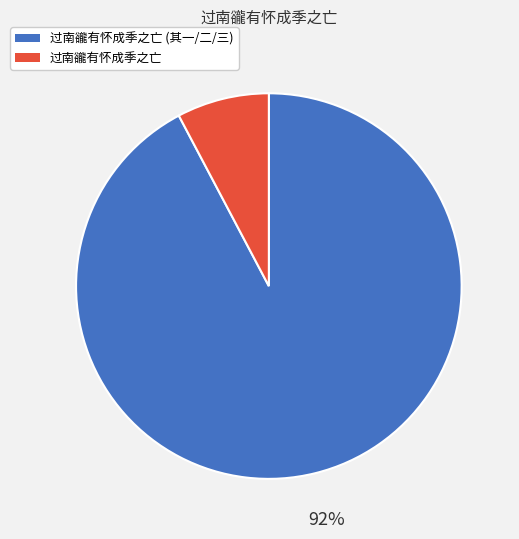

Does any single category account for the majority?

Yes